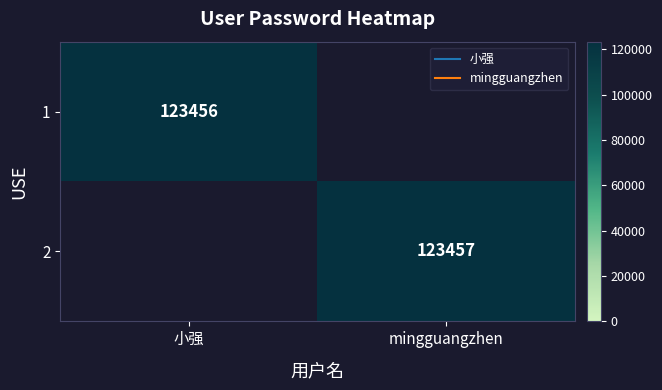

What is the average value of the 2 series?

61728